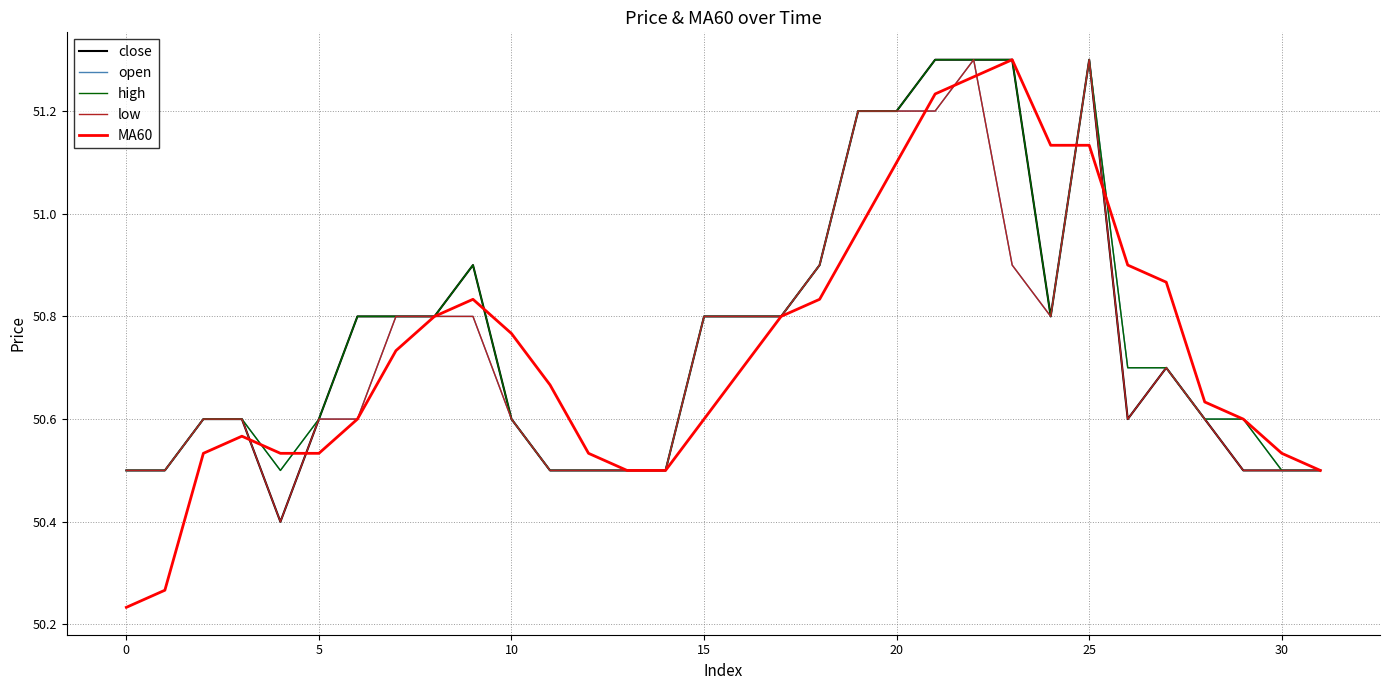

How many lines are shown in the chart?

5